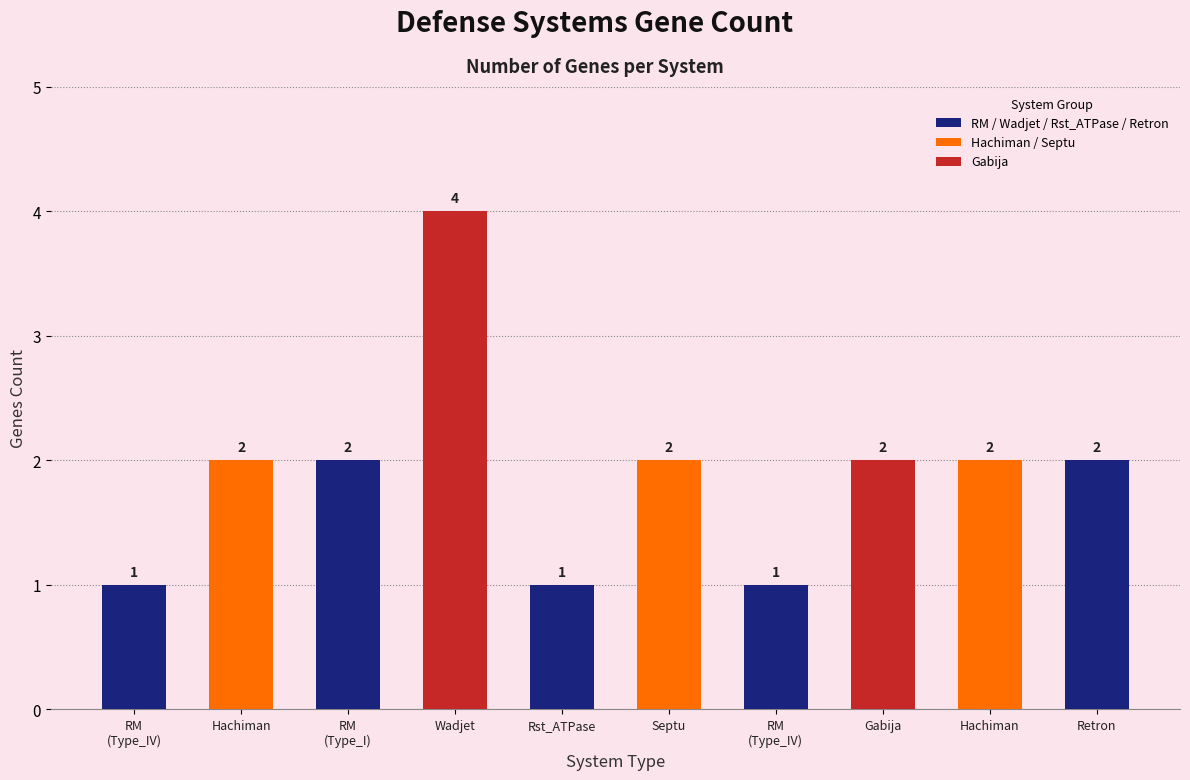

Which label corresponds to the largest value in the chart?

Wadjet